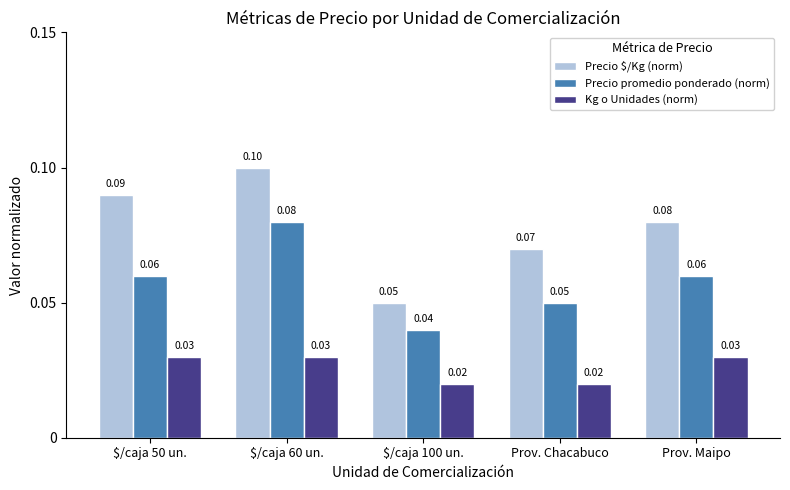

List the series in order of their overall mean, highest first.

Precio $/Kg (norm), Precio promedio ponderado (norm), Kg o Unidades (norm)